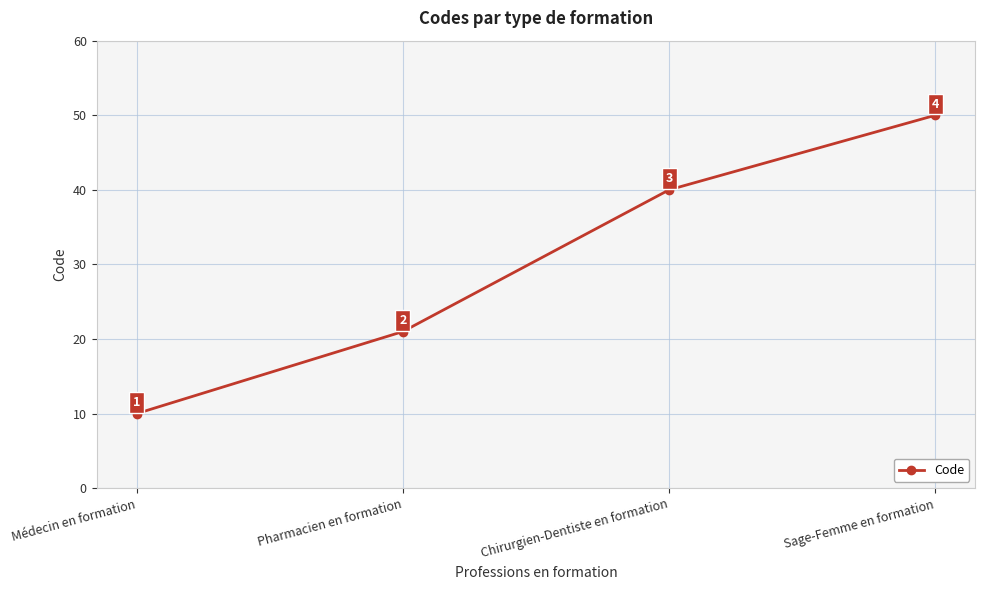

Reading right to left, extract all data points from this chart.

Sage-Femme en formation=50	Chirurgien-Dentiste en formation=40	Pharmacien en formation=21	Médecin en formation=10